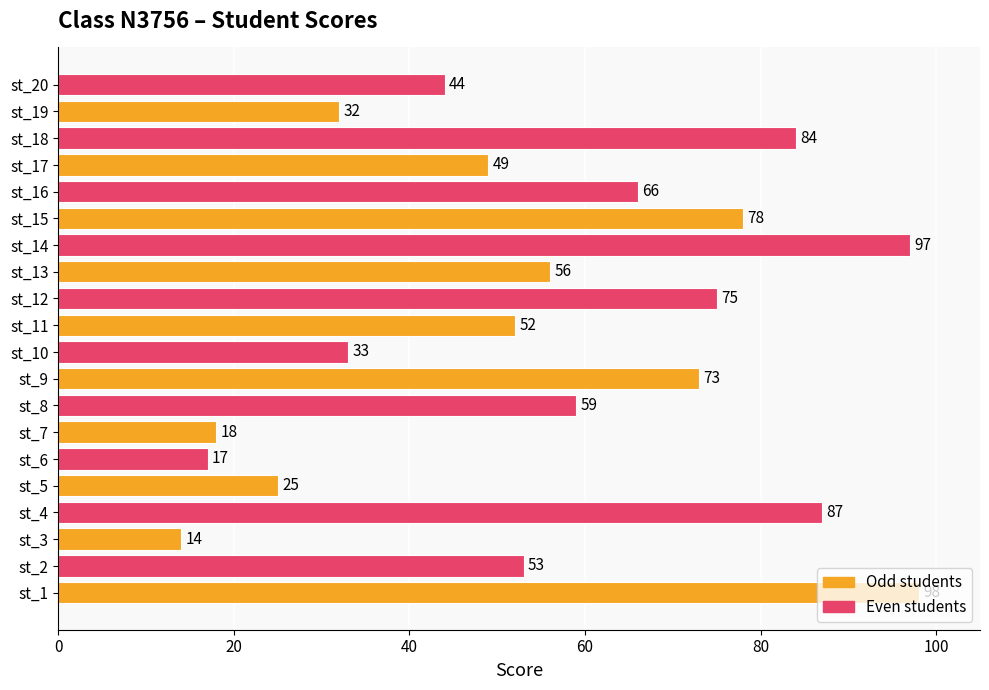

List the labels in order of value, largest first.

st_1, st_14, st_4, st_18, st_15, st_12, st_9, st_16, st_8, st_13, st_2, st_11, st_17, st_20, st_10, st_19, st_5, st_7, st_6, st_3